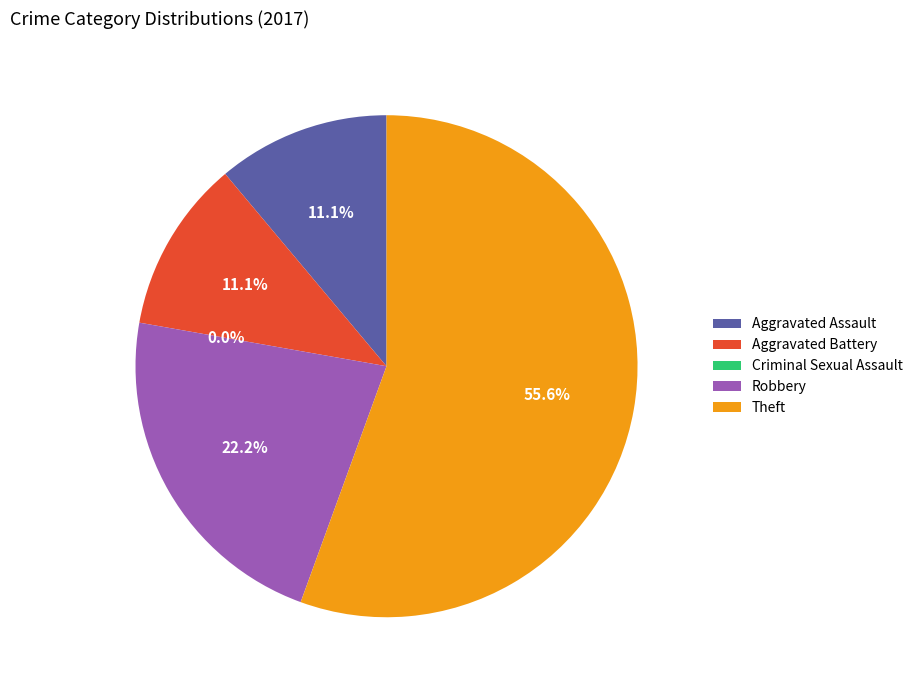

Which slice is the smallest?

Criminal Sexual Assault